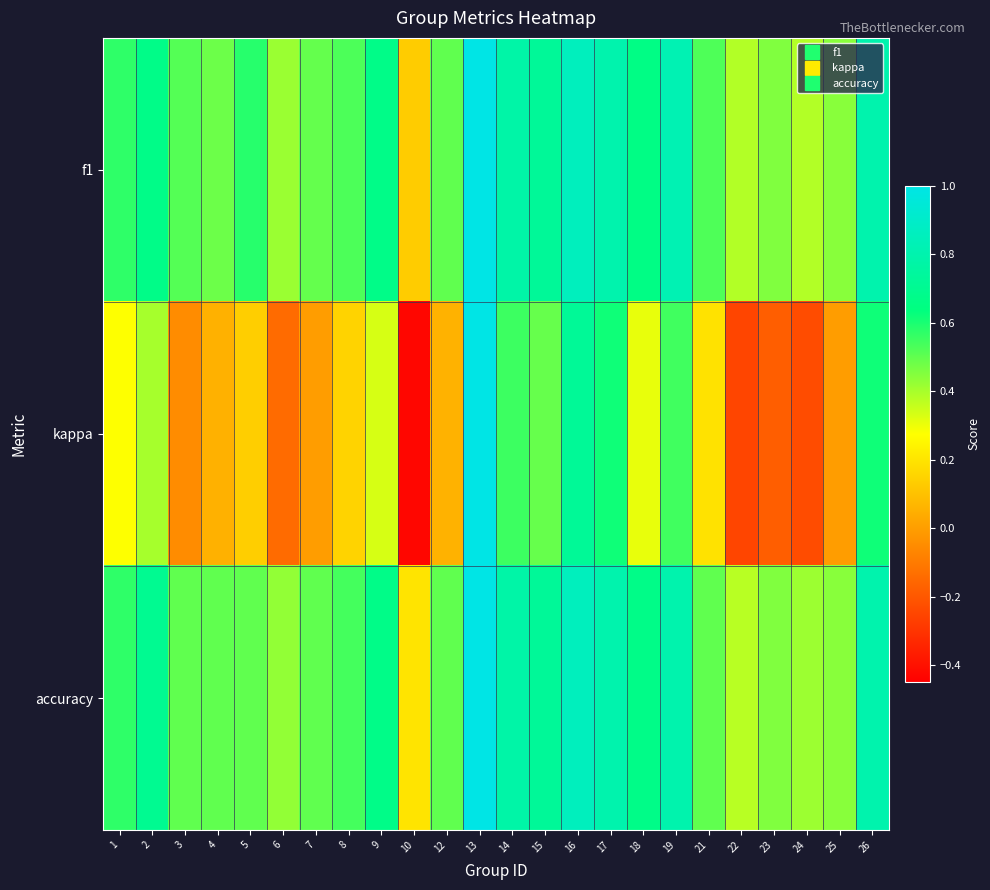

Between 22 and 8, which is larger?

8